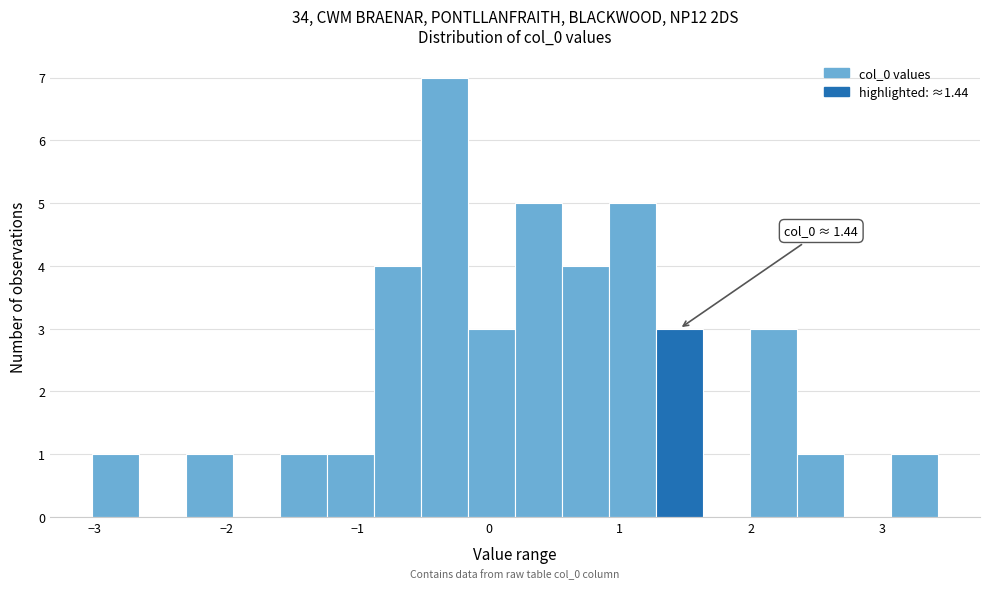

Around what value on the x-axis is the tallest bar? Give the approximate position of its centre, as read against the axis.

-0.3